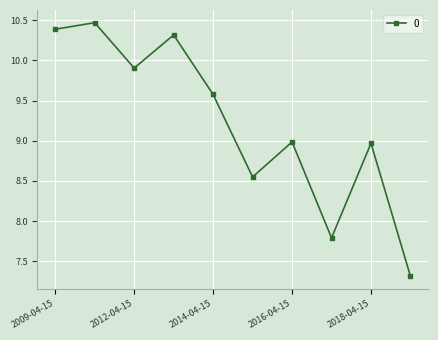

How many interior local peaks (higher than both neighbors) does the data have?

4